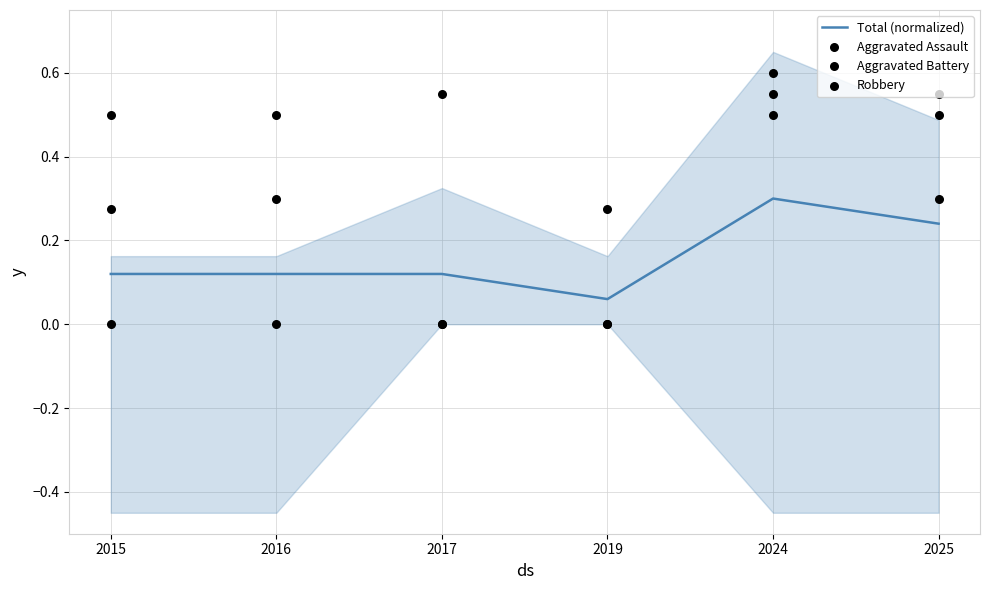

Which series has the largest total across all categories?

Robbery